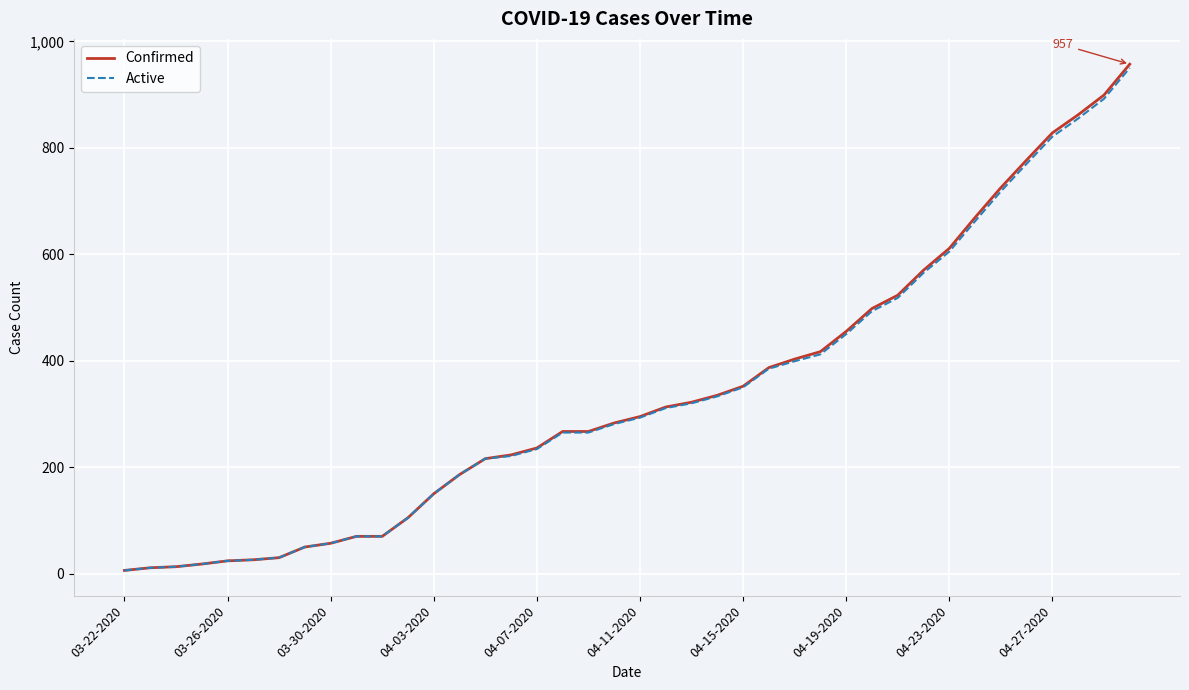

What is the minimum value for Active?

6